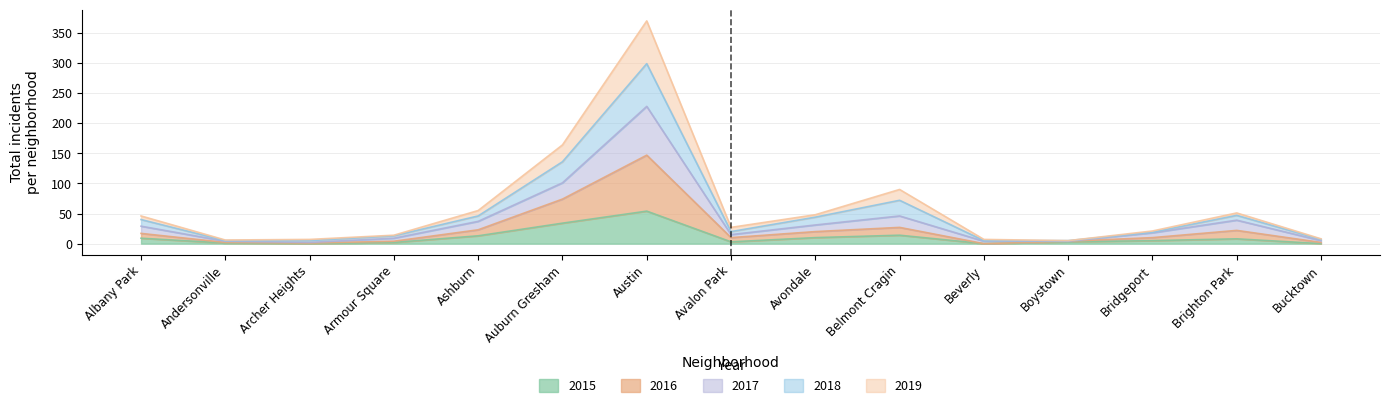

Is it true that 2015 equals 34 at Auburn Gresham?

True